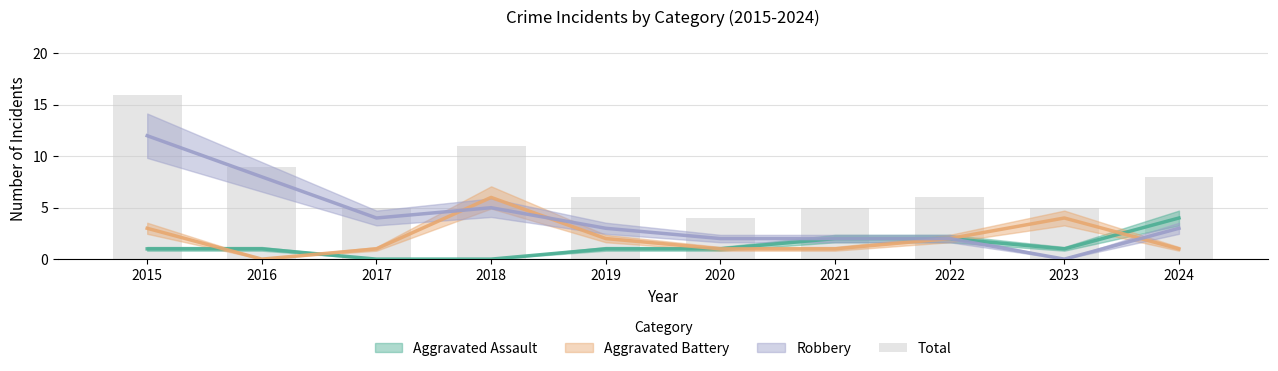

Which label corresponds to the largest value in the chart?

2015